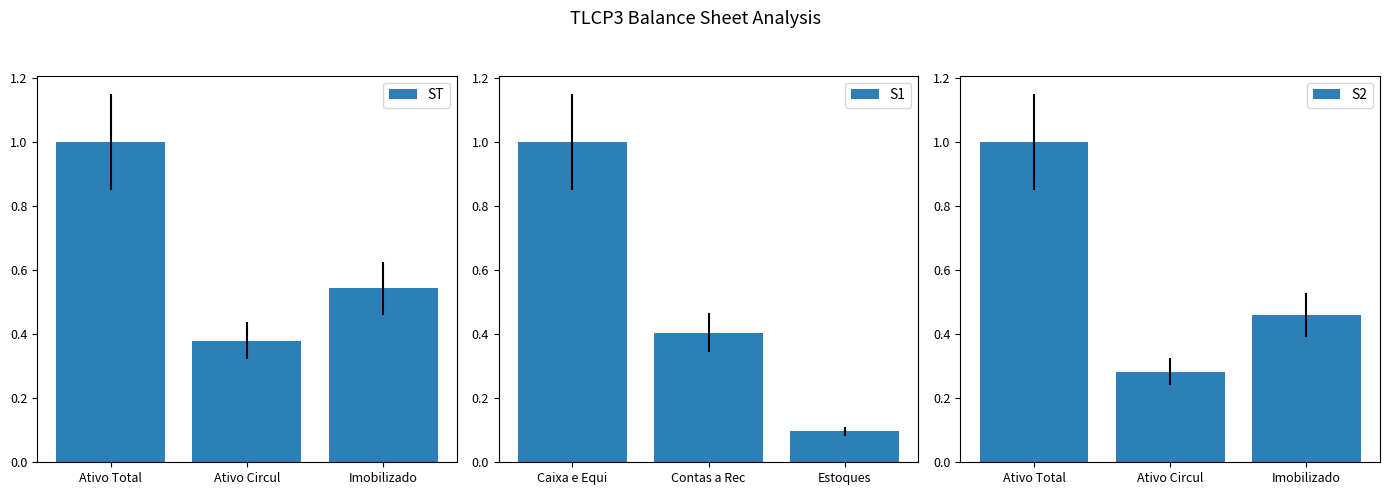

What are all the series names shown in the legend?

ST, S1, S2